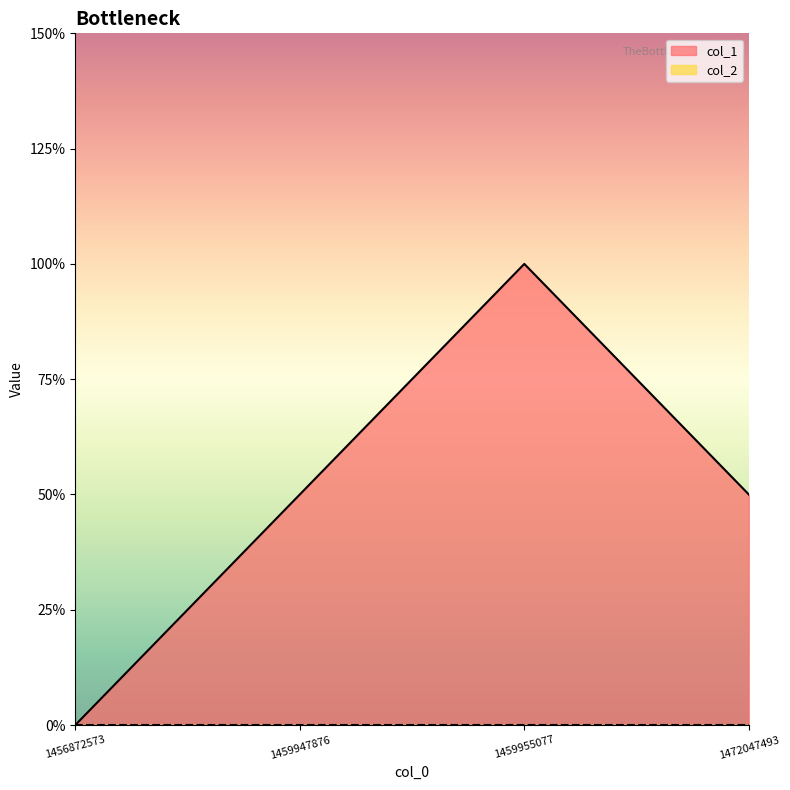

How many lines are shown in the chart?

1